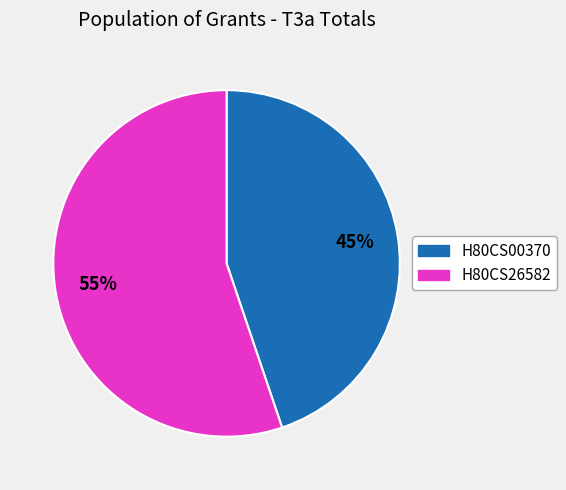

Rank the categories by value from highest to lowest.

H80CS26582, H80CS00370